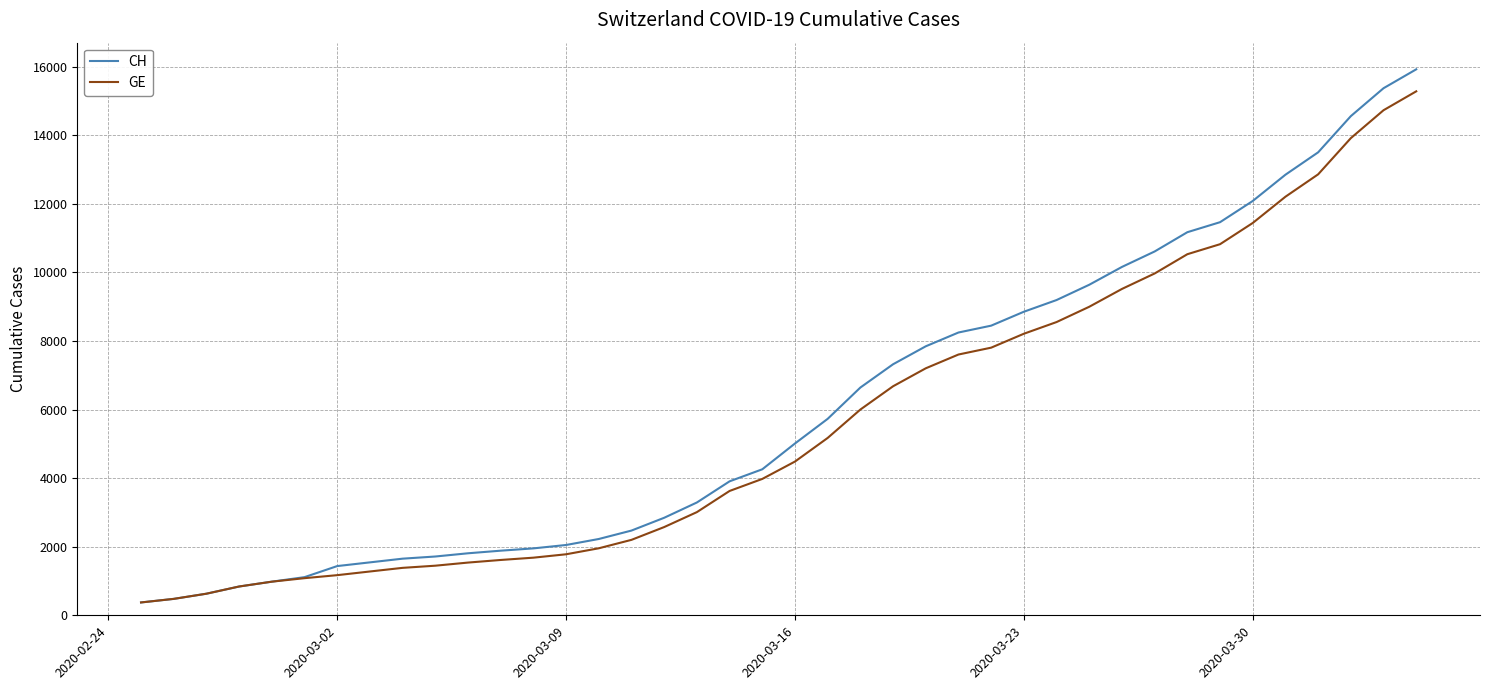

What is the maximum value shown in the chart?

15926